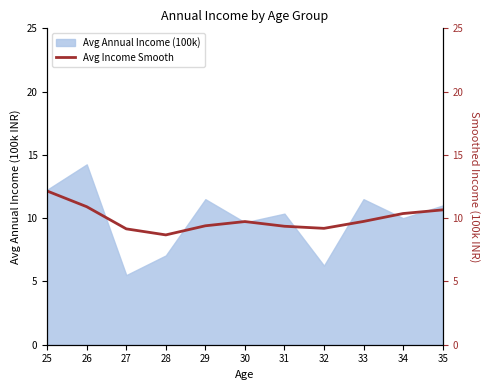

Is it true that the value at 30 is 2.6?

False